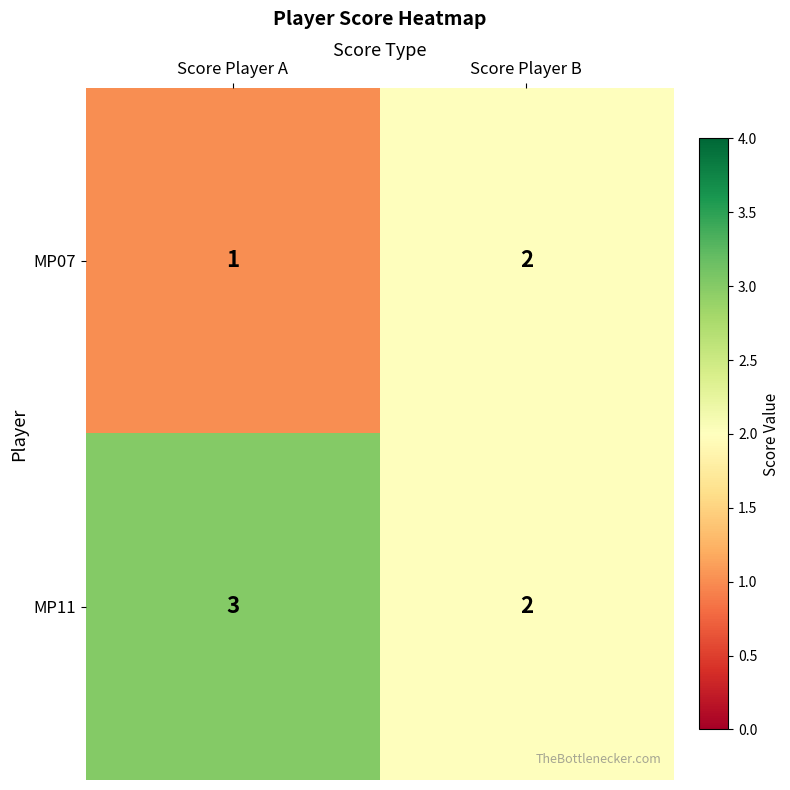

At which label does MP07 reach its peak?

Score Player B